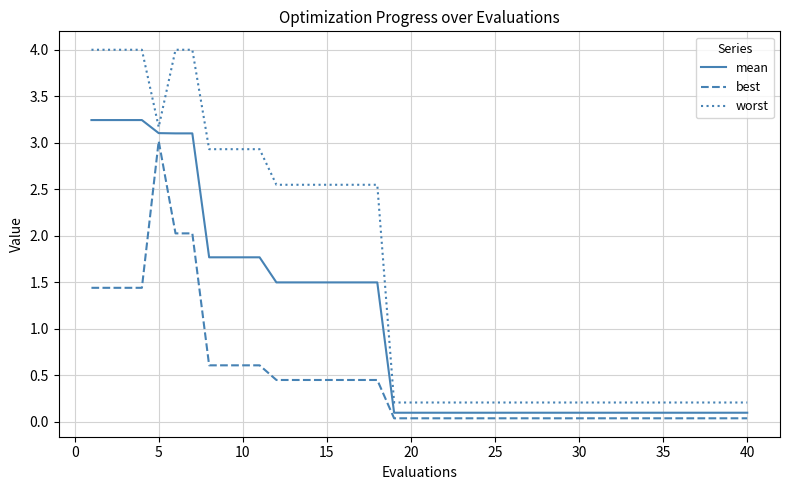

True or false: best and worst intersect in this chart.

False